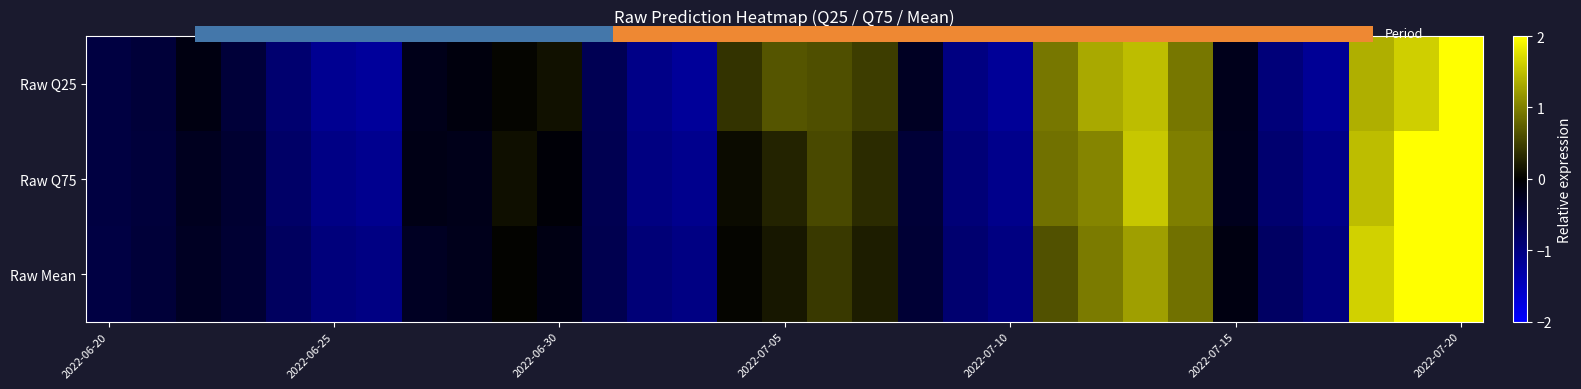

At which category is the sum across all series the highest?

2022-07-20